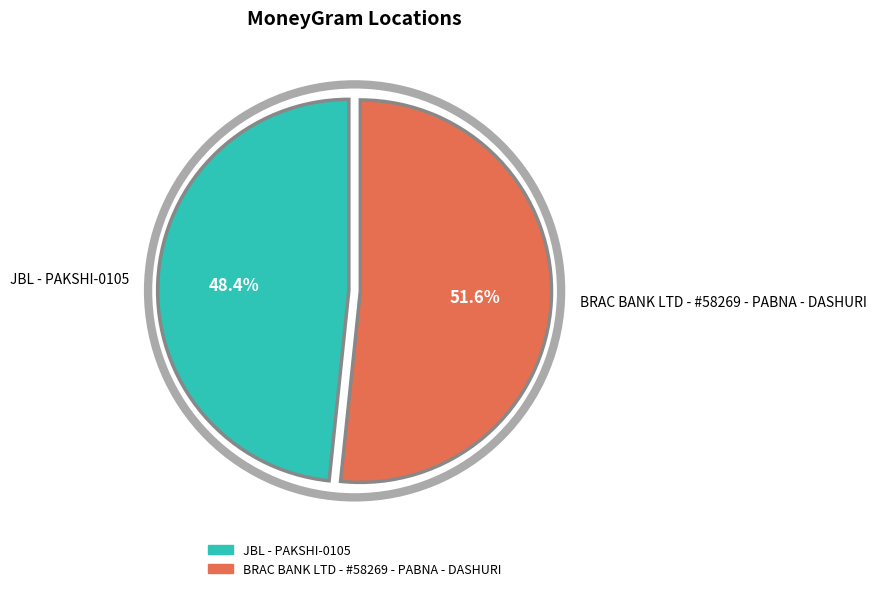

To the nearest percent, what is the difference between the BRAC BANK LTD - #58269 - PABNA - DASHURI and JBL - PAKSHI-0105 slice percentages?

3%